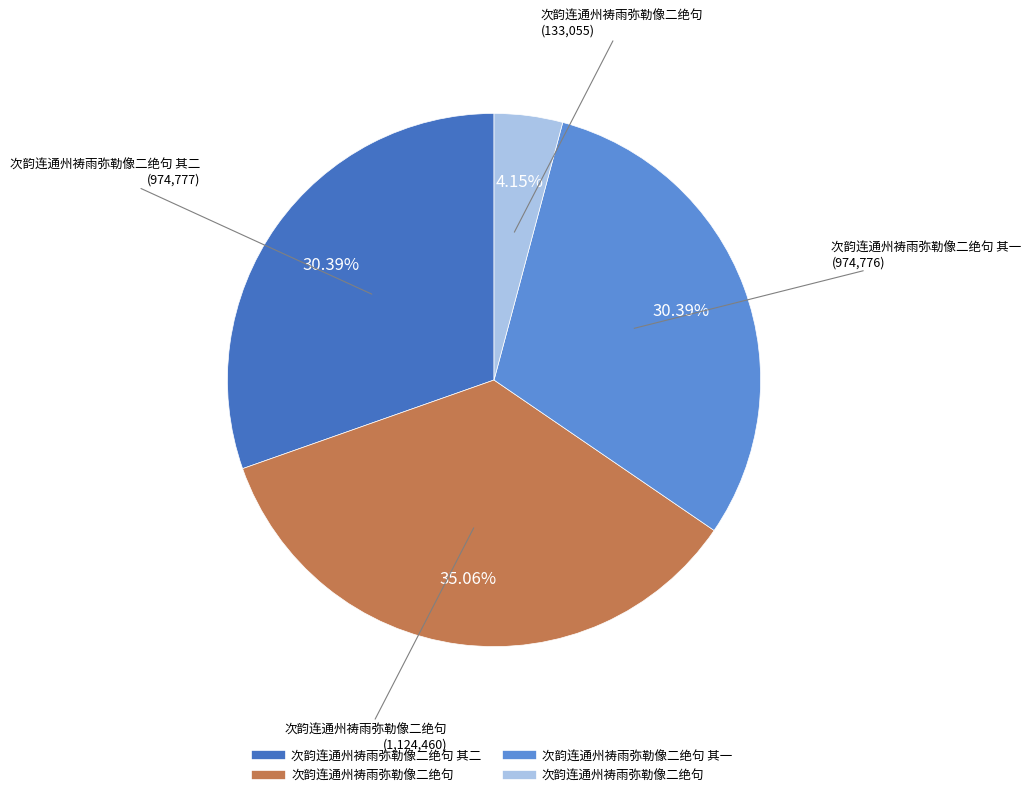

Does any single category account for the majority?

No